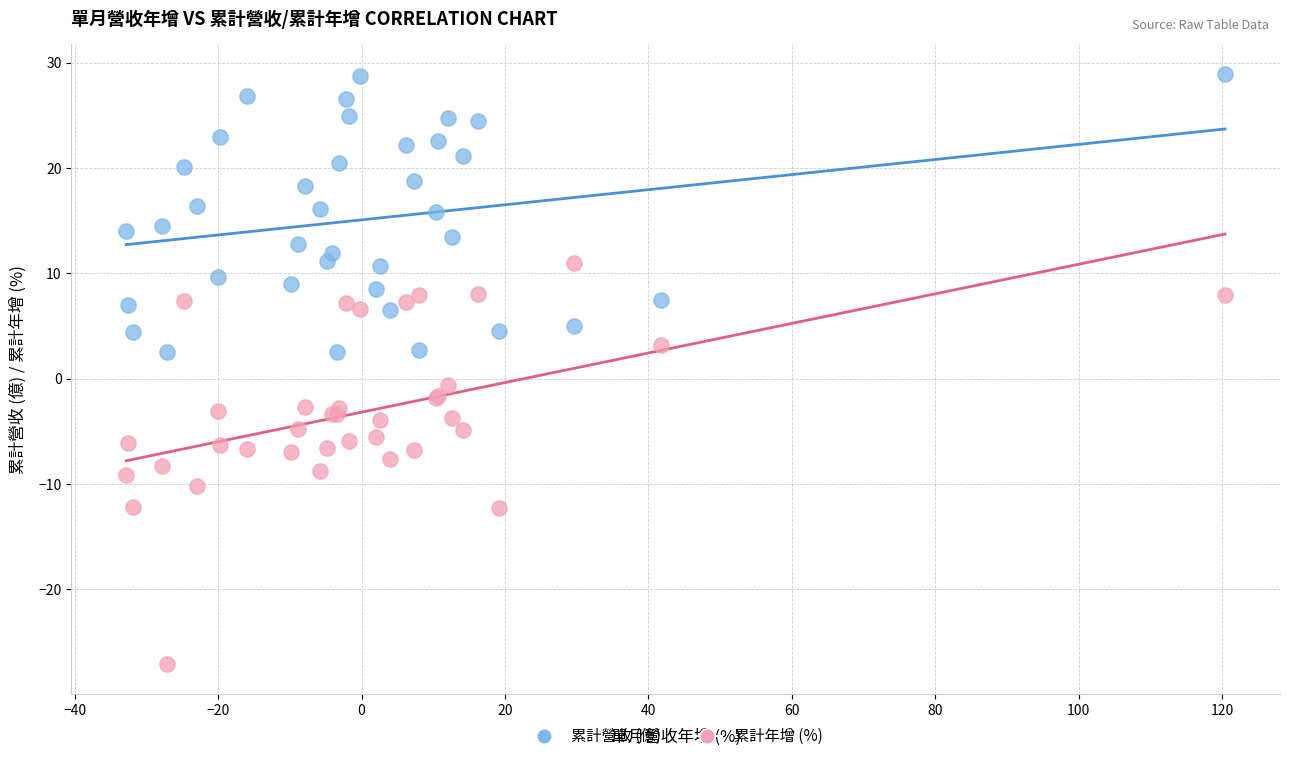

Which series reaches the minimum Y coordinate?

累計年增 (%)